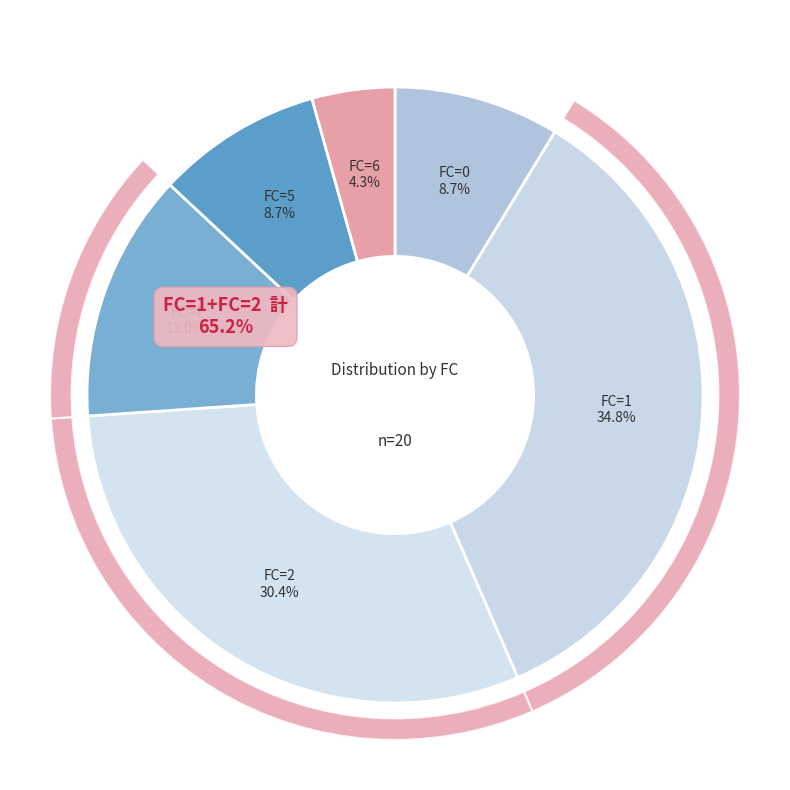

True or false: FC=4 accounts for 19% of the total.

False